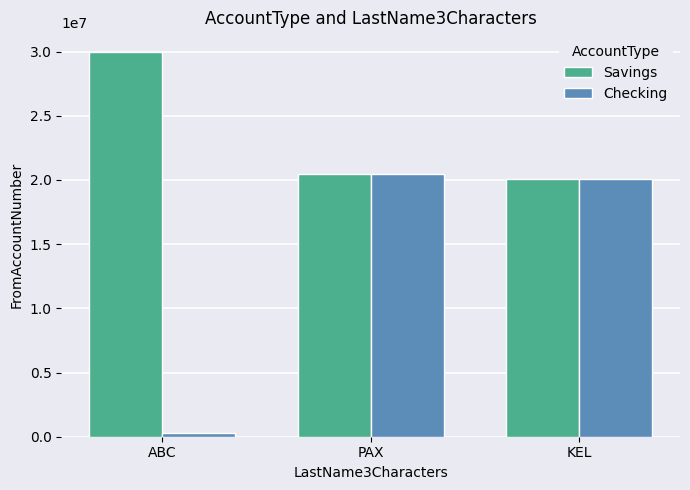

Which series has the largest total across all categories?

Savings